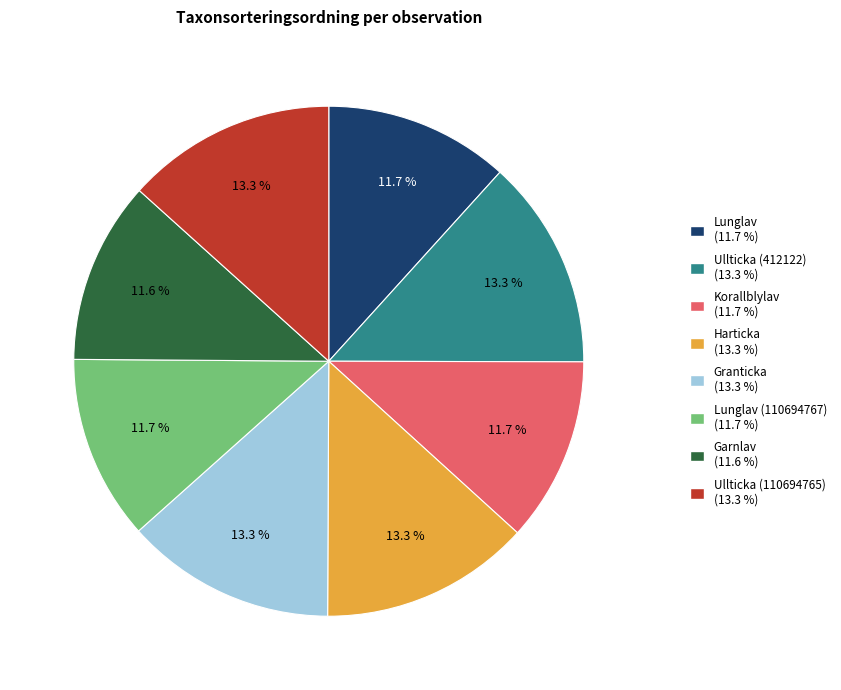

Is there any slice that represents more than half of the pie?

No